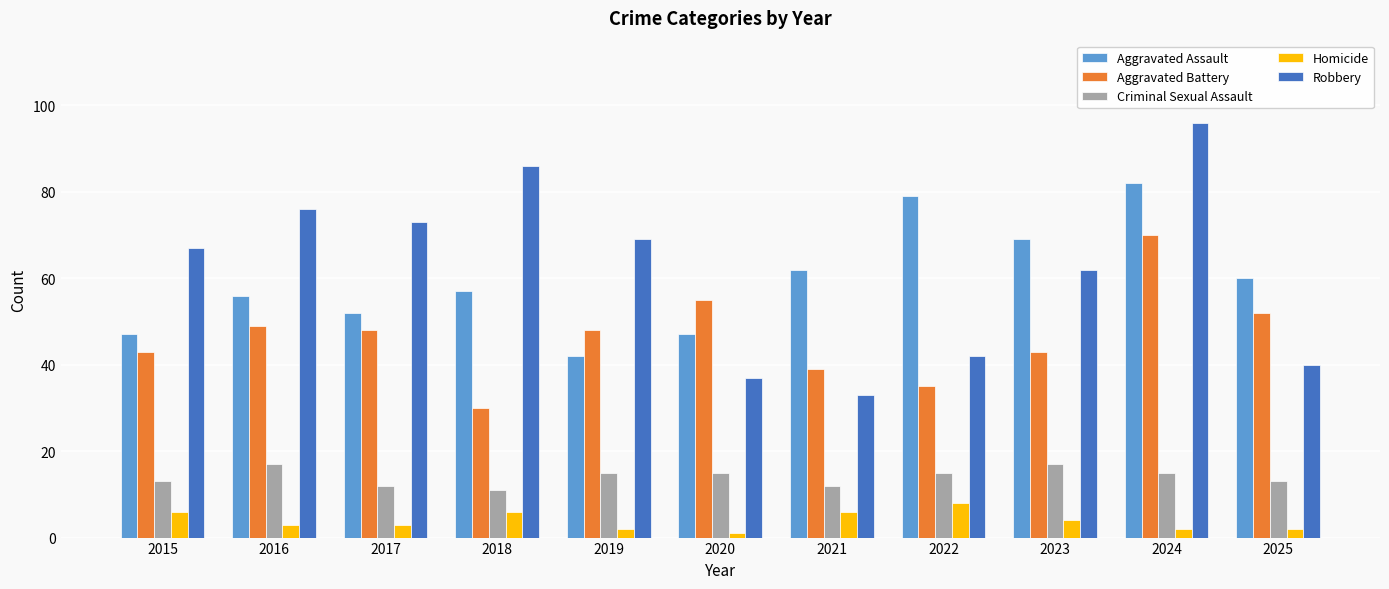

How many distinct data groups are displayed?

5